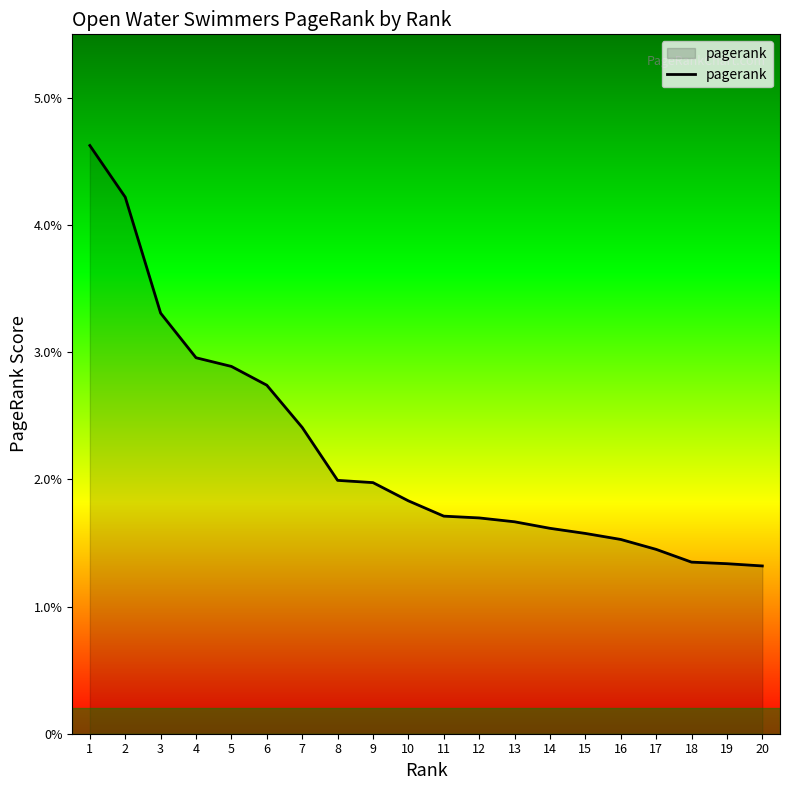

True or false: there are more than 0 points higher than both neighbors.

False